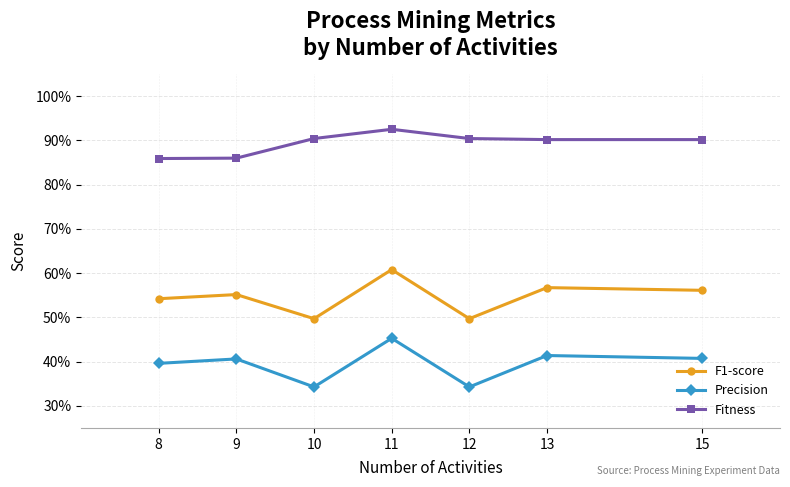

List the labels in order of Fitness value, smallest first.

8, 9, 13, 15, 10, 12, 11